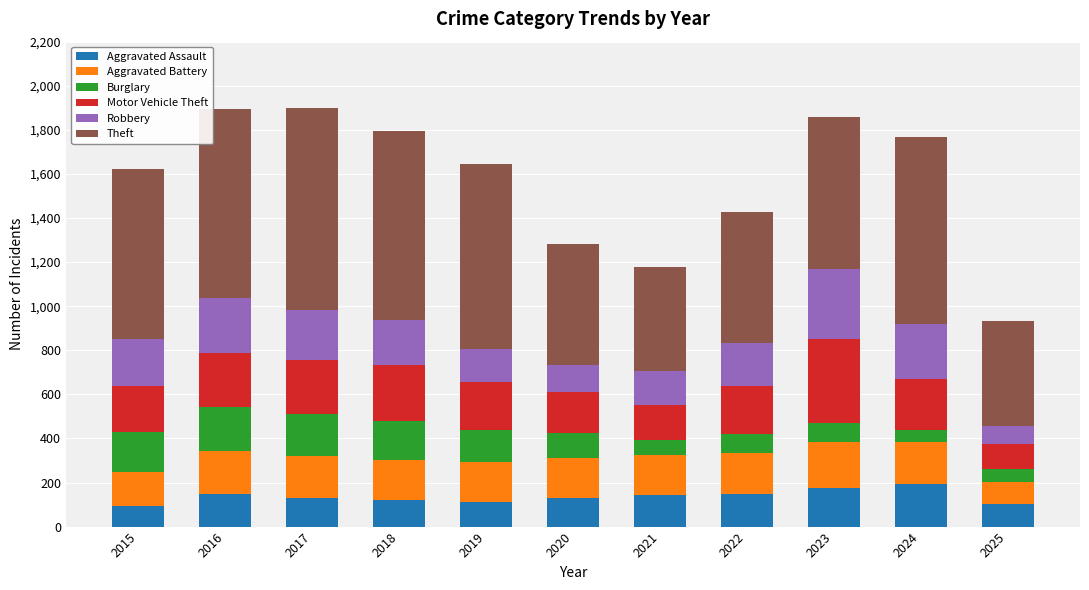

What is the total value across all series at 2015?

1624